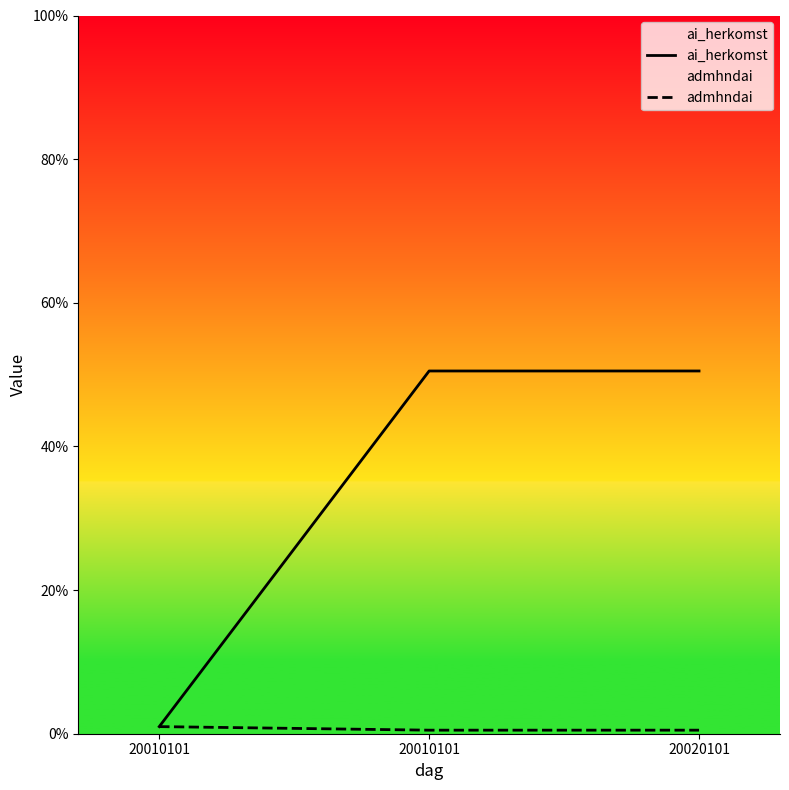

Does the chart have visible grid lines?

No